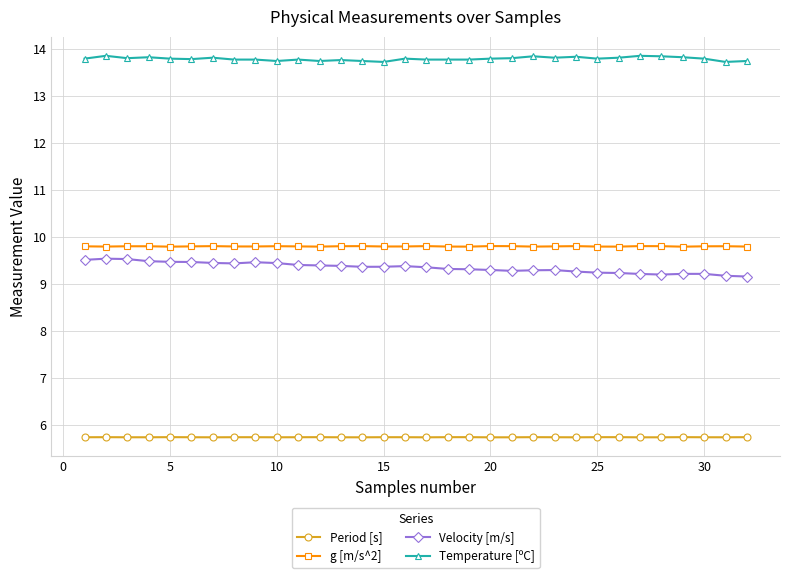

What are all the series names shown in the legend?

Period [s], g [m/s^2], Velocity [m/s], Temperature [ºC]